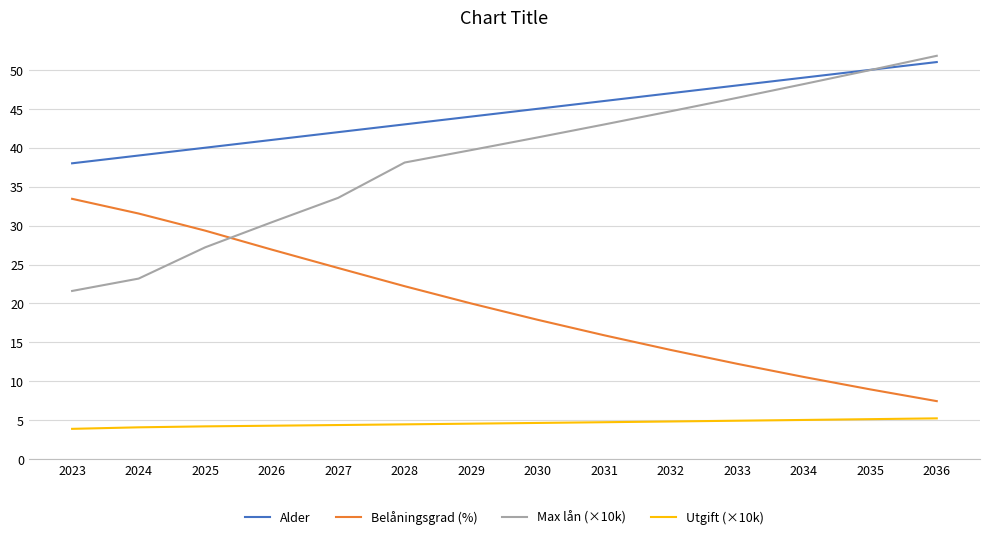

True or false: Alder has more than 2 interior local peaks.

False